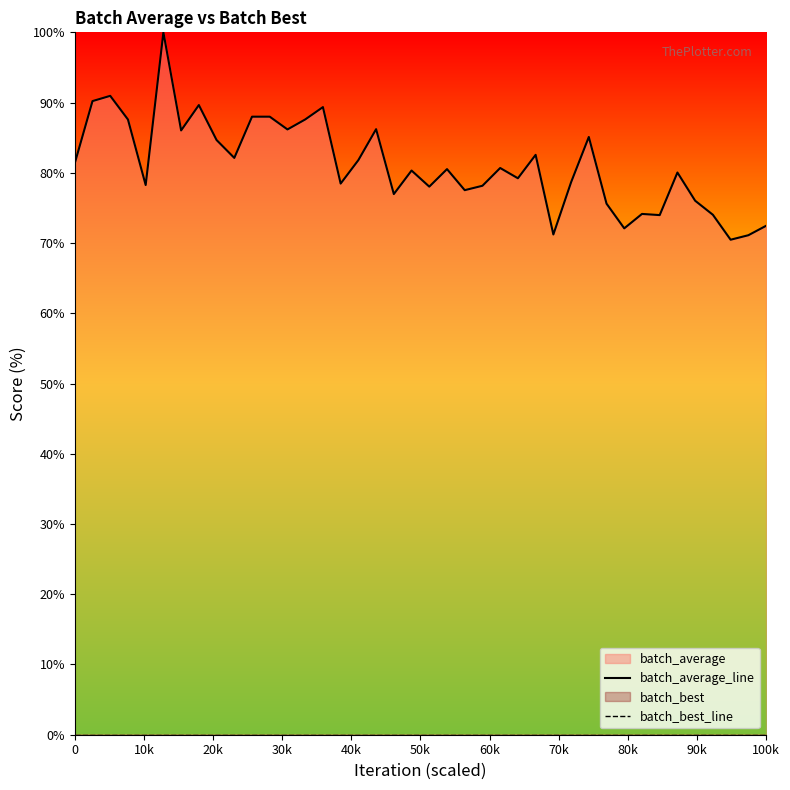

True or false: batch_average_line and batch_best_line cross at least once.

False